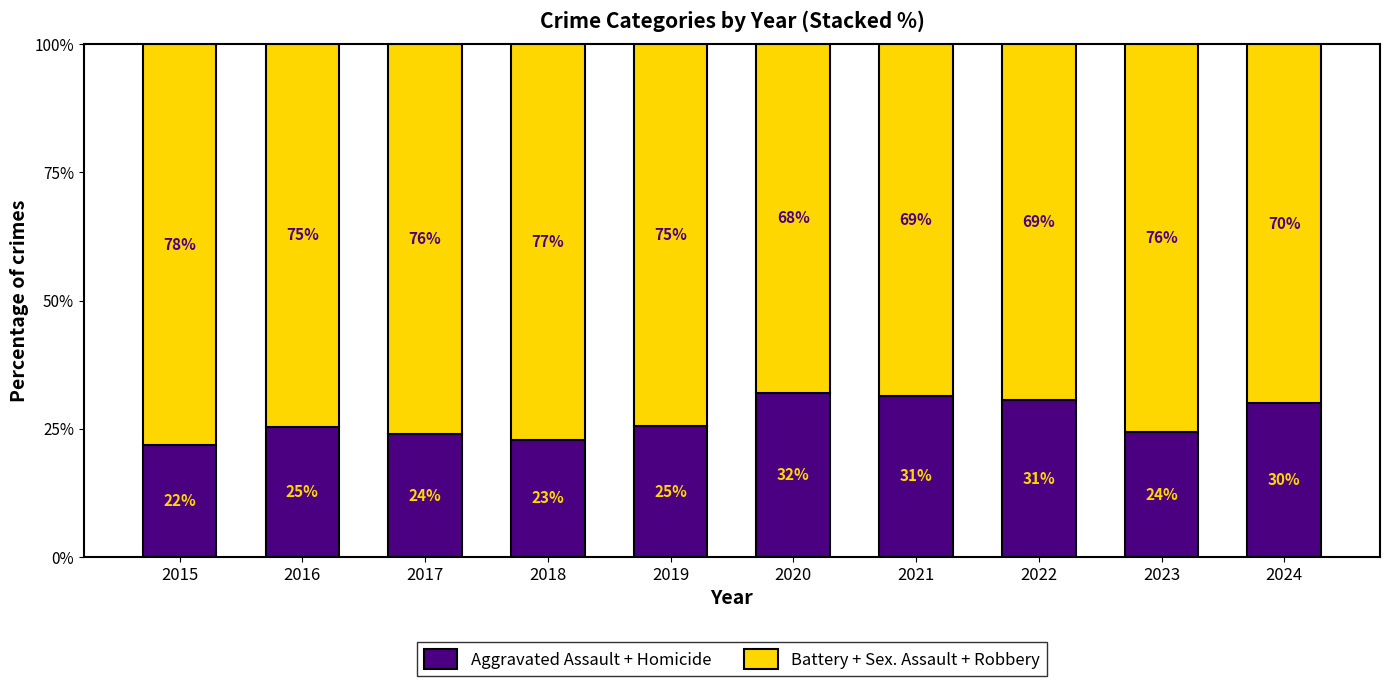

Which category has the lowest value in the Aggravated Assault + Homicide series?

2015